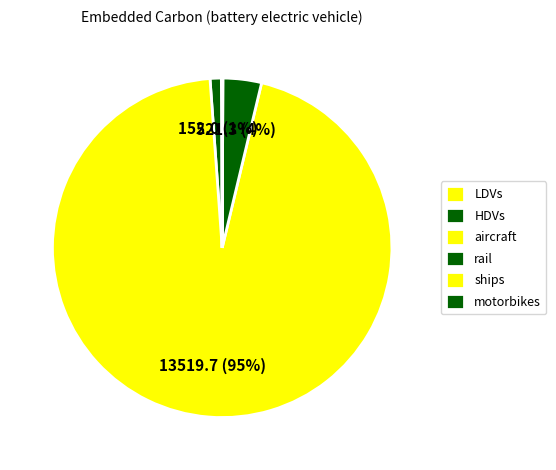

What is the change in value from LDVs to aircraft?

+13508.7